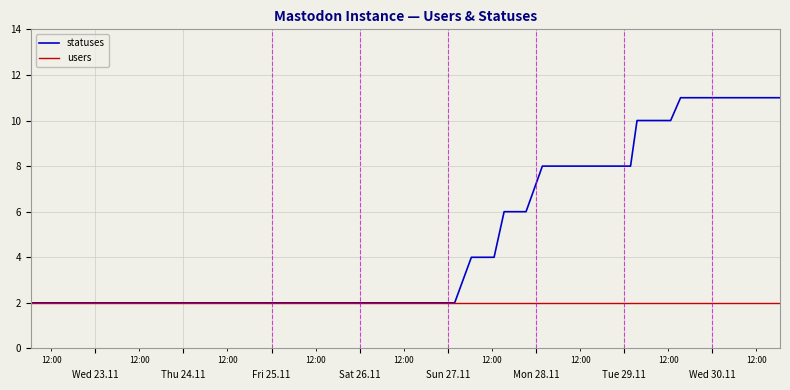

Which series has the largest total across all categories?

statuses